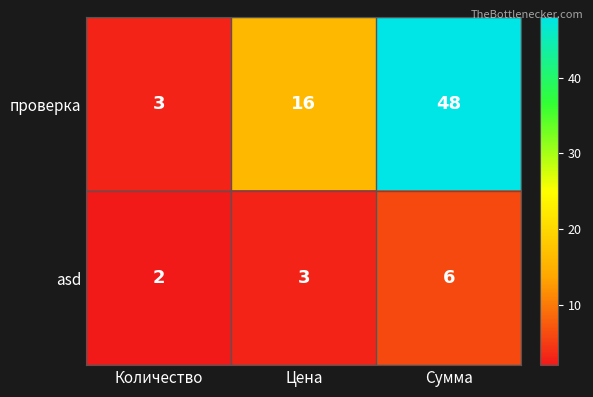

The value of проверка at Сумма is 69. True or false?

False